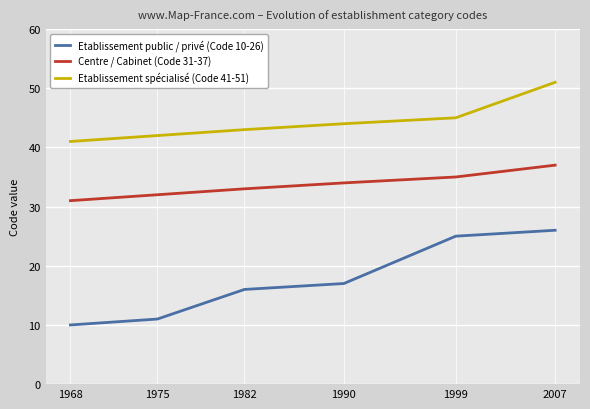

Is the value of Etablissement public / privé (Code 10-26) at 1975 greater than the value of Etablissement spécialisé (Code 41-51) at 1975?

No